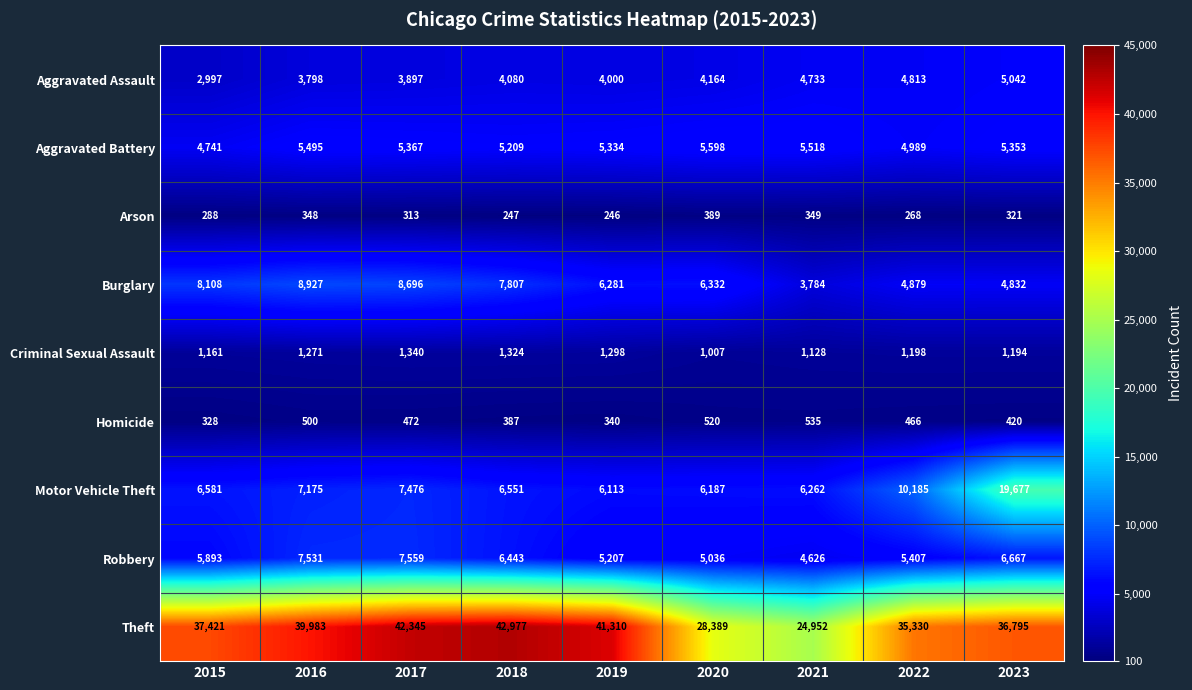

True or false: Theft has a value of 54454 at 2015.

False